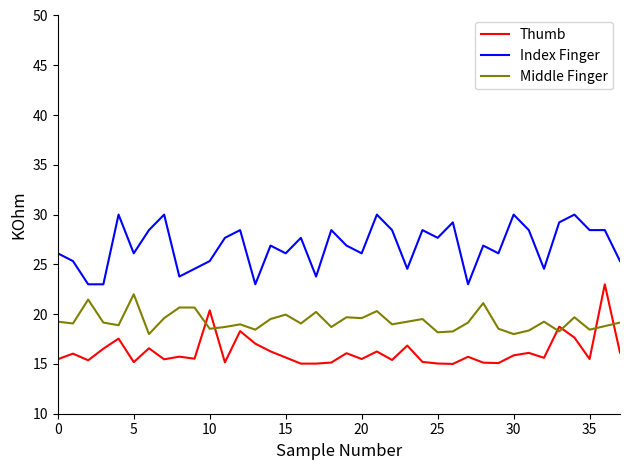

What is the difference between the maximum and minimum values in the Thumb series?

8.0